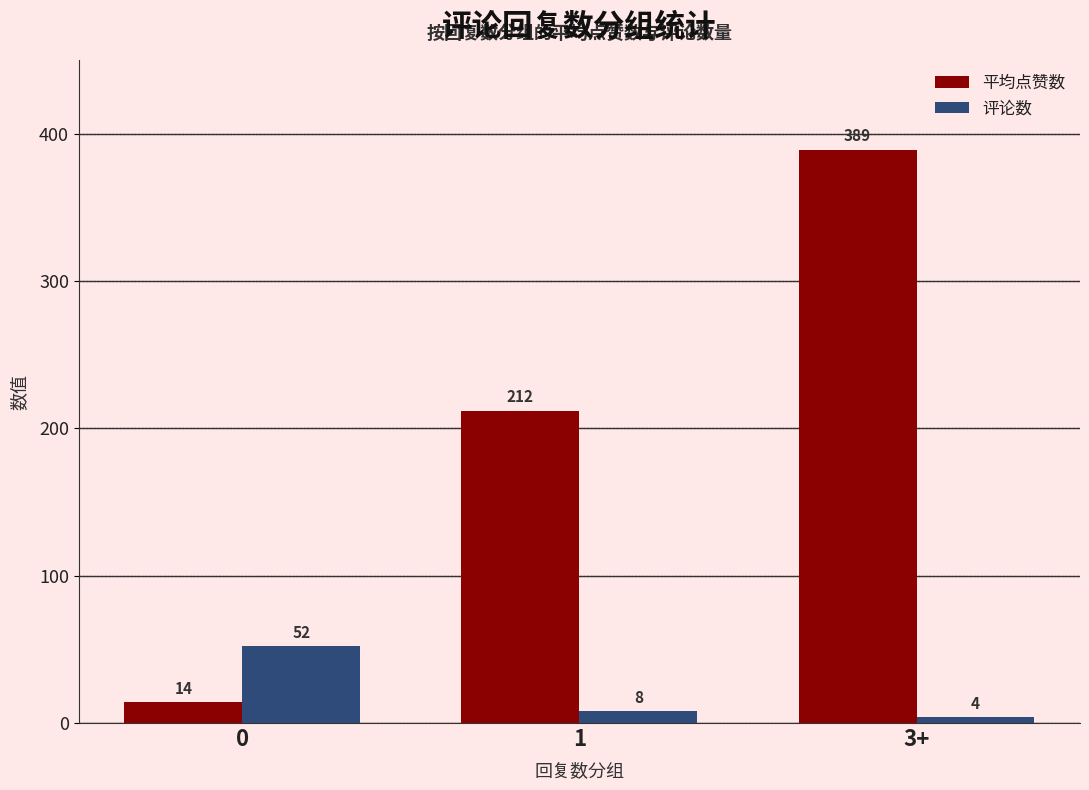

What is the difference between the 评论数 values at 3+ and 0?

48